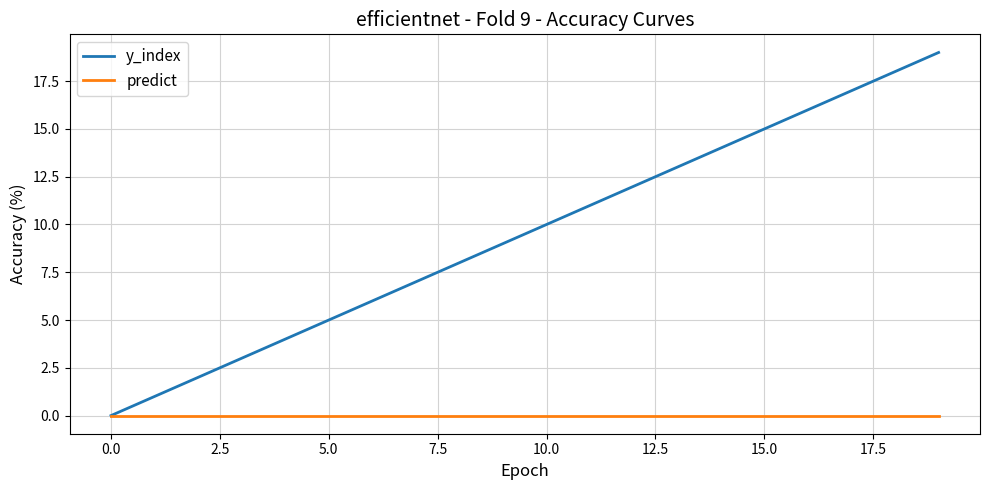

Which series has the widest spread of values?

y_index